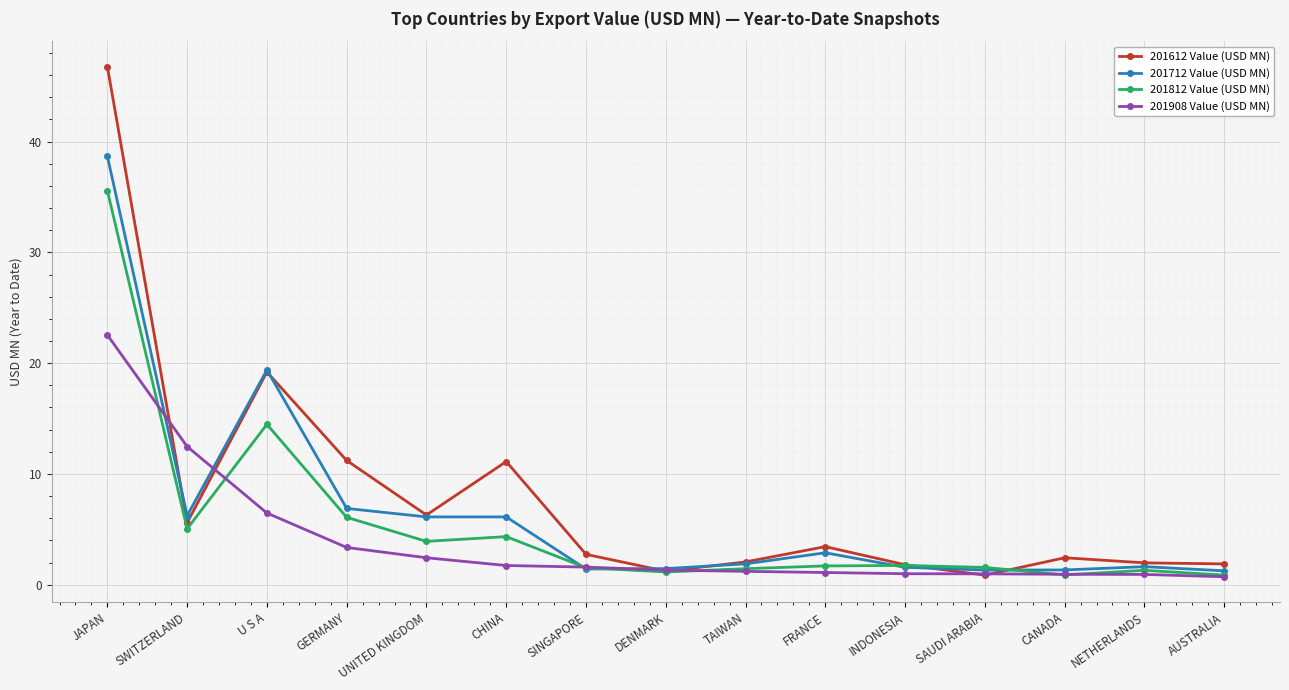

What is the maximum value for 201812 Value (USD MN)?

35.6